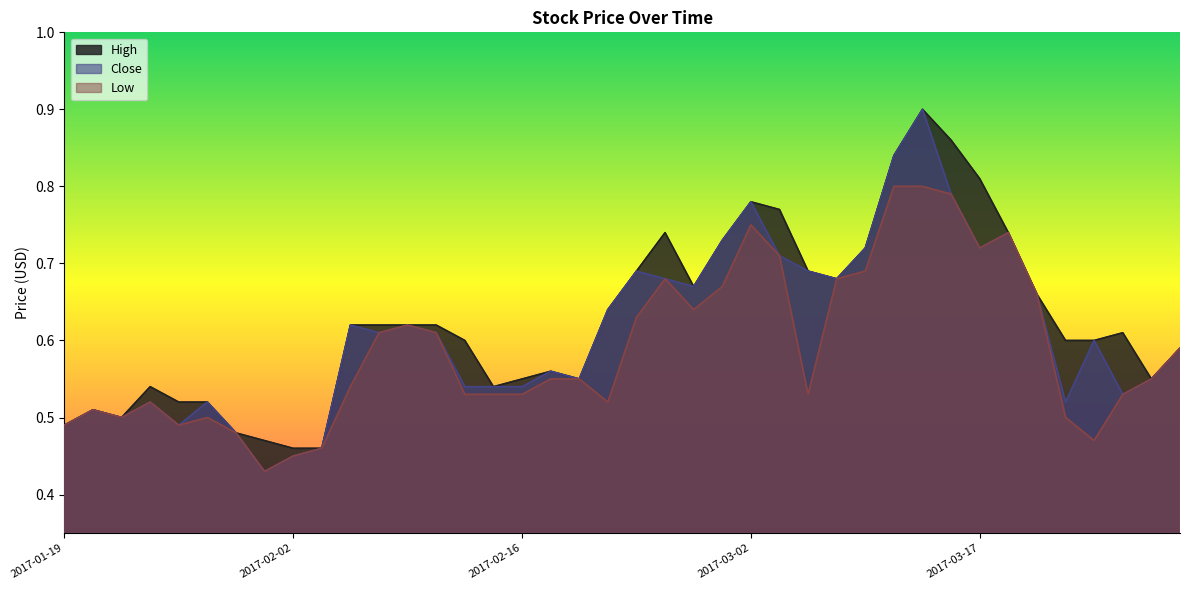

Which has a higher value, 2017-02-14 or 2017-03-08?

2017-03-08